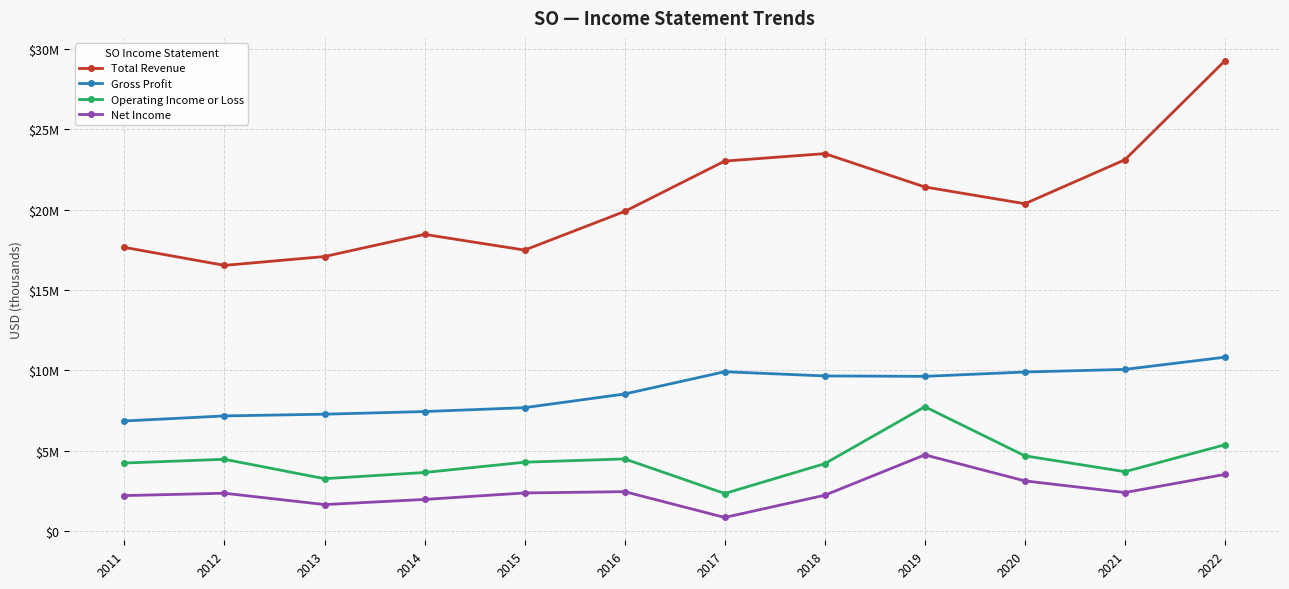

Is the value of Total Revenue at 2018 greater than the value of Net Income at 2021?

Yes